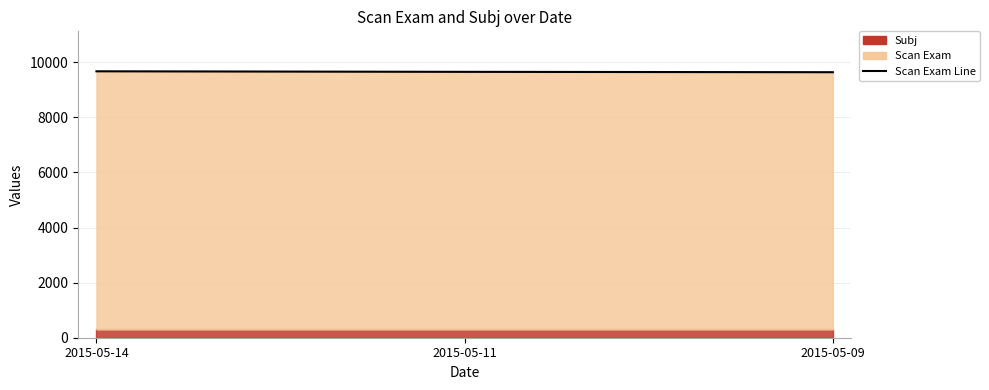

List the labels in order of value, largest first.

2015-05-14, 2015-05-11, 2015-05-09